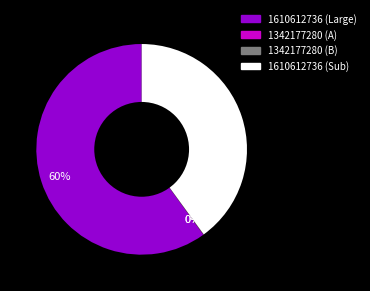

To the nearest percent, what is the average slice percentage?

25%